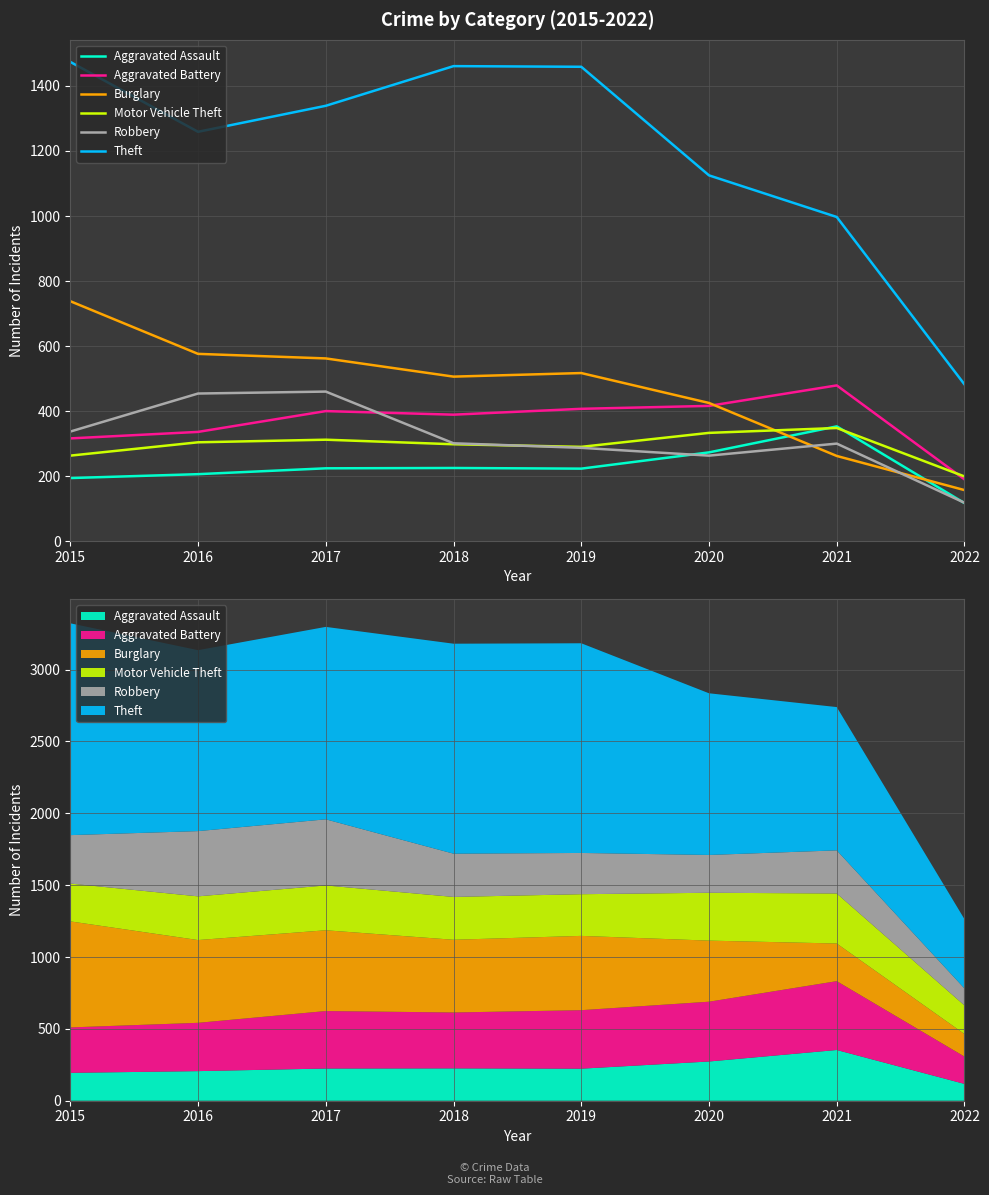

What is the average value of the Aggravated Battery series?

367